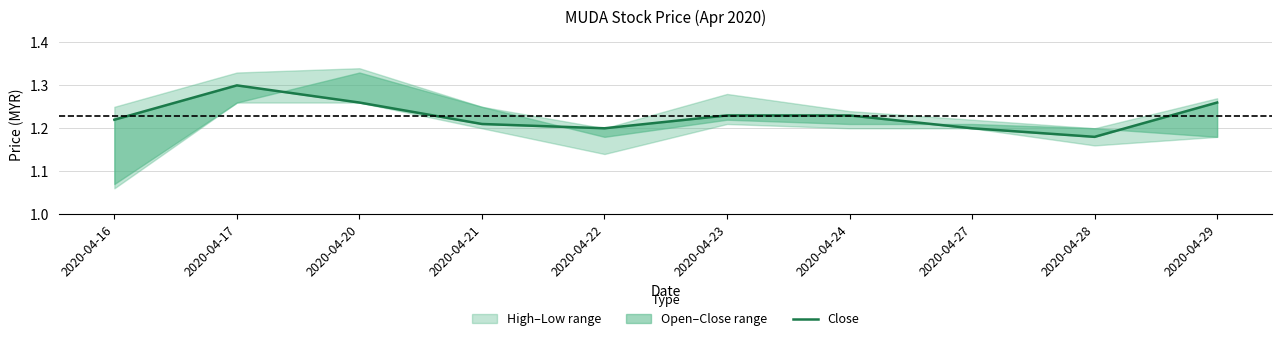

Reading right to left, extract all data points from this chart.

2020-04-29=1.3	2020-04-28=1.2	2020-04-27=1.2	2020-04-24=1.2	2020-04-23=1.2	2020-04-22=1.2	2020-04-21=1.2	2020-04-20=1.3	2020-04-17=1.3	2020-04-16=1.2